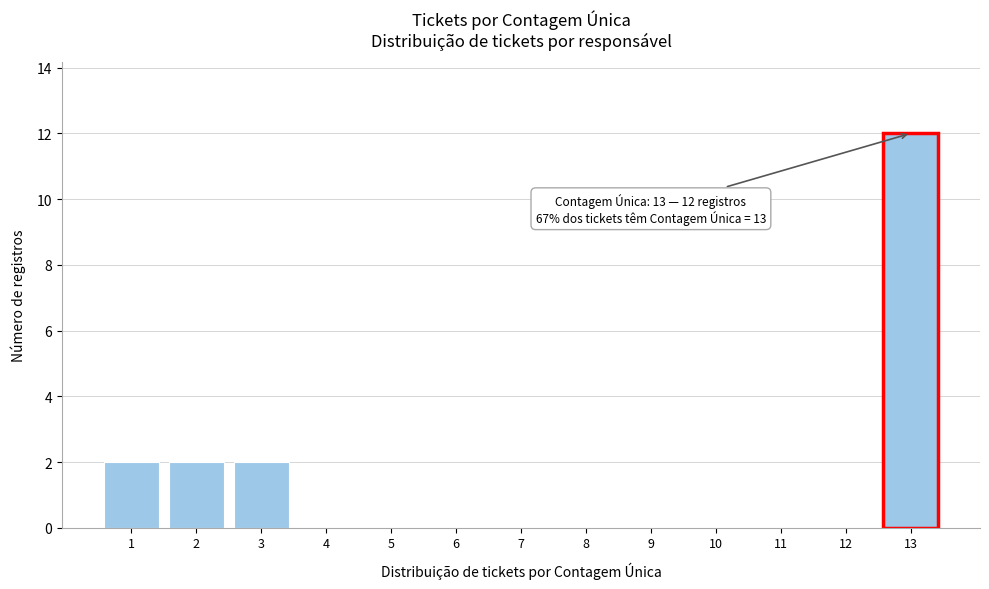

Reading left to right, extract all data points from this chart.

1=2	2=2	3=2	4=0	5=0	6=0	7=0	8=0	9=0	10=0	11=0	12=0	13=12